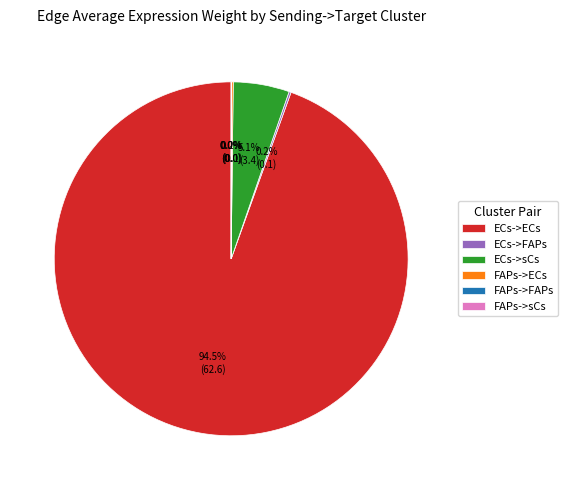

To the nearest percent, what is the combined percentage of ECs->ECs and ECs->sCs?

100%